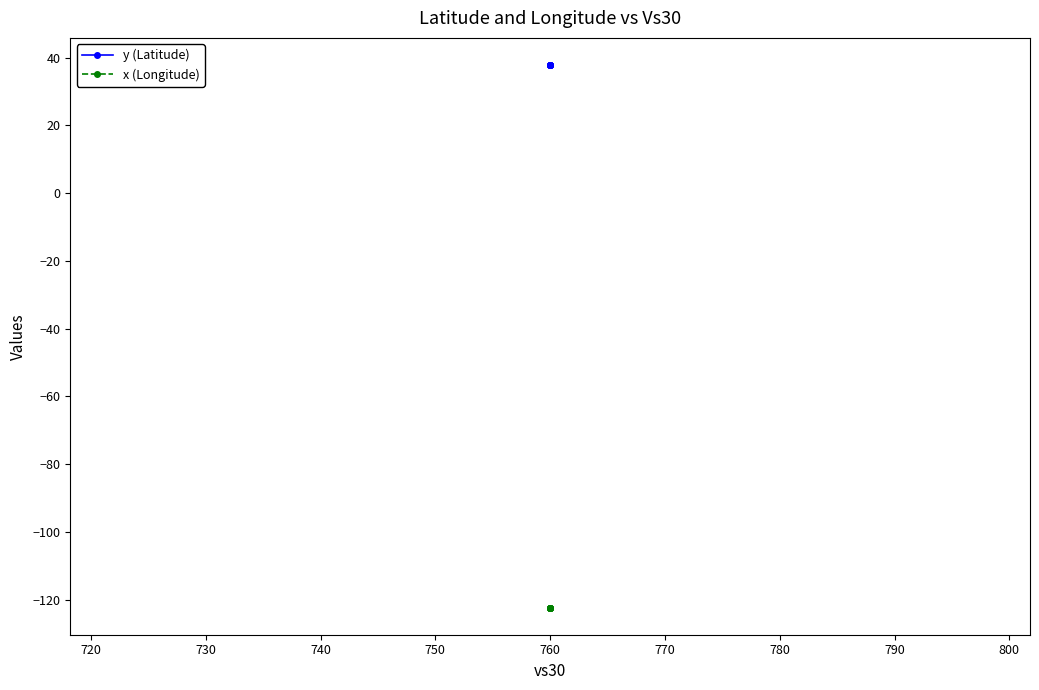

What is the average value of the x (Longitude) series?

-122.3